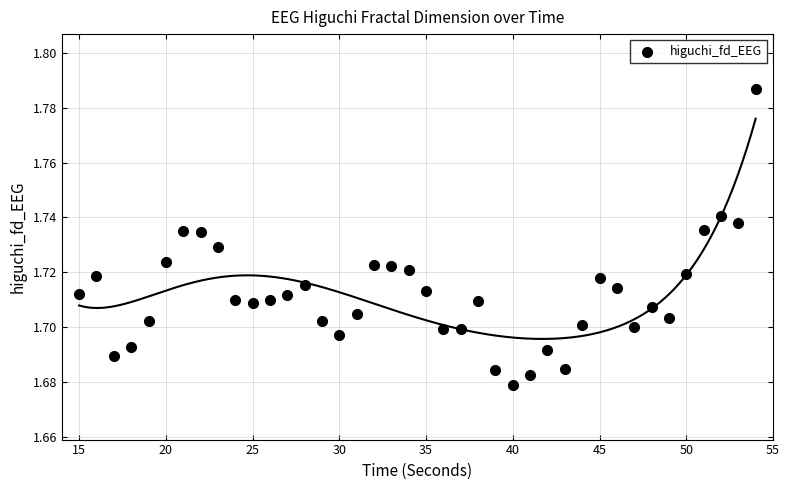

What is the range of X values (max minus min)?

39.0